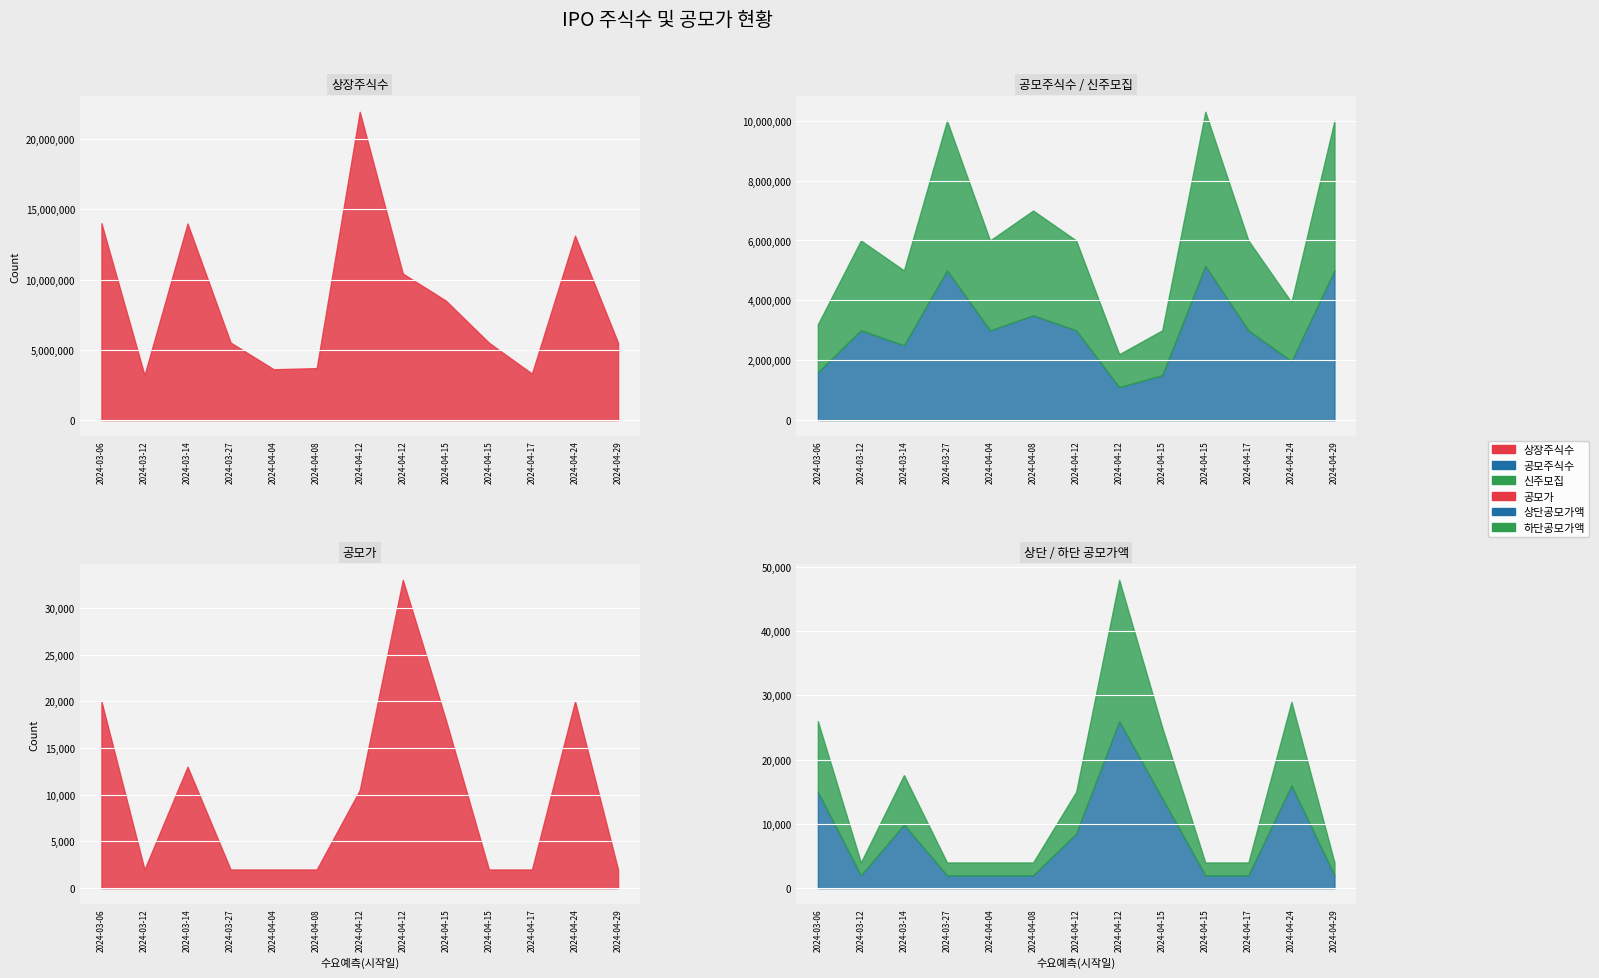

True or false: 공모가 and 하단공모가액 intersect in this chart.

False